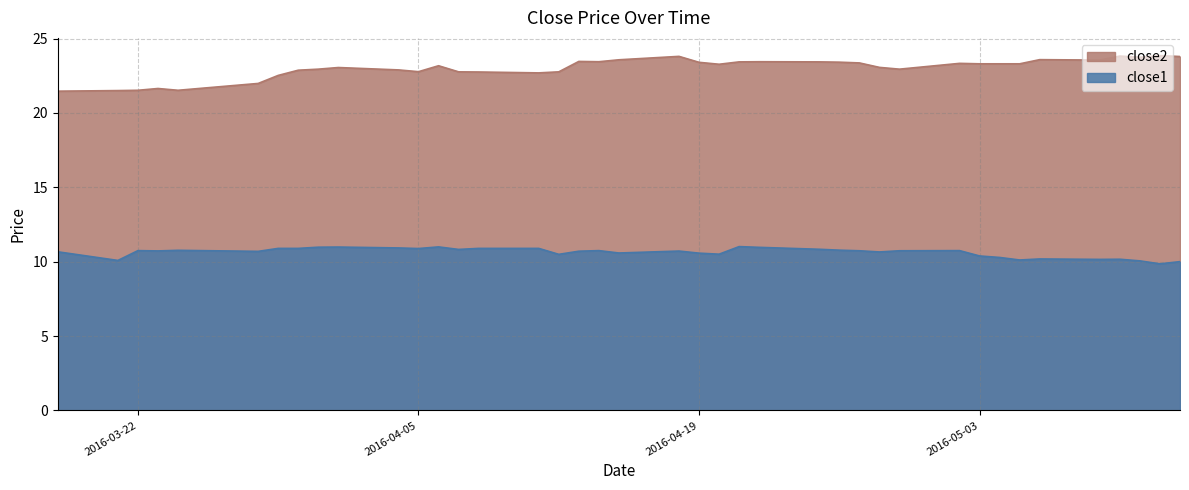

At which category does the chart reach its minimum across all series?

2016-05-12